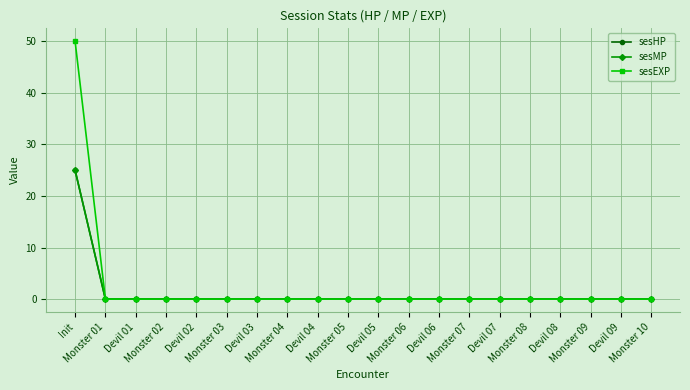

Is this an area chart (filled region under the line)?

No